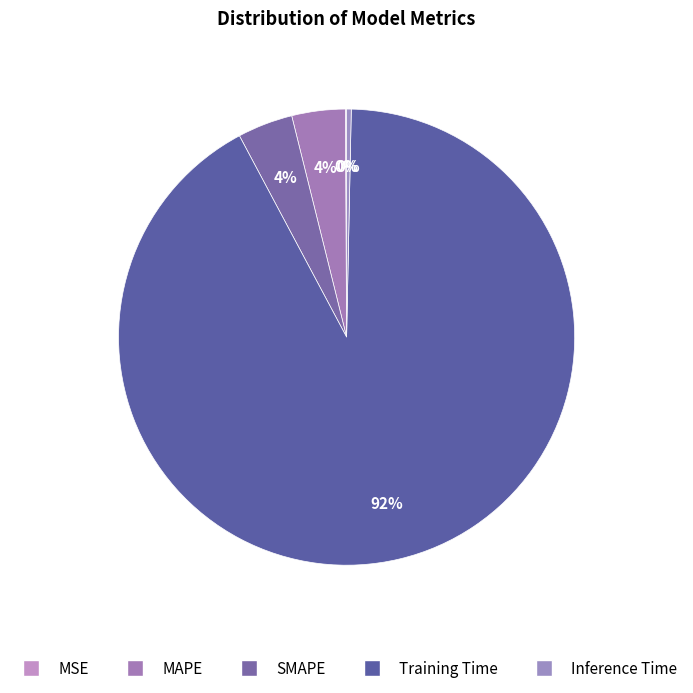

Between Training Time and Inference Time, which is larger?

Training Time